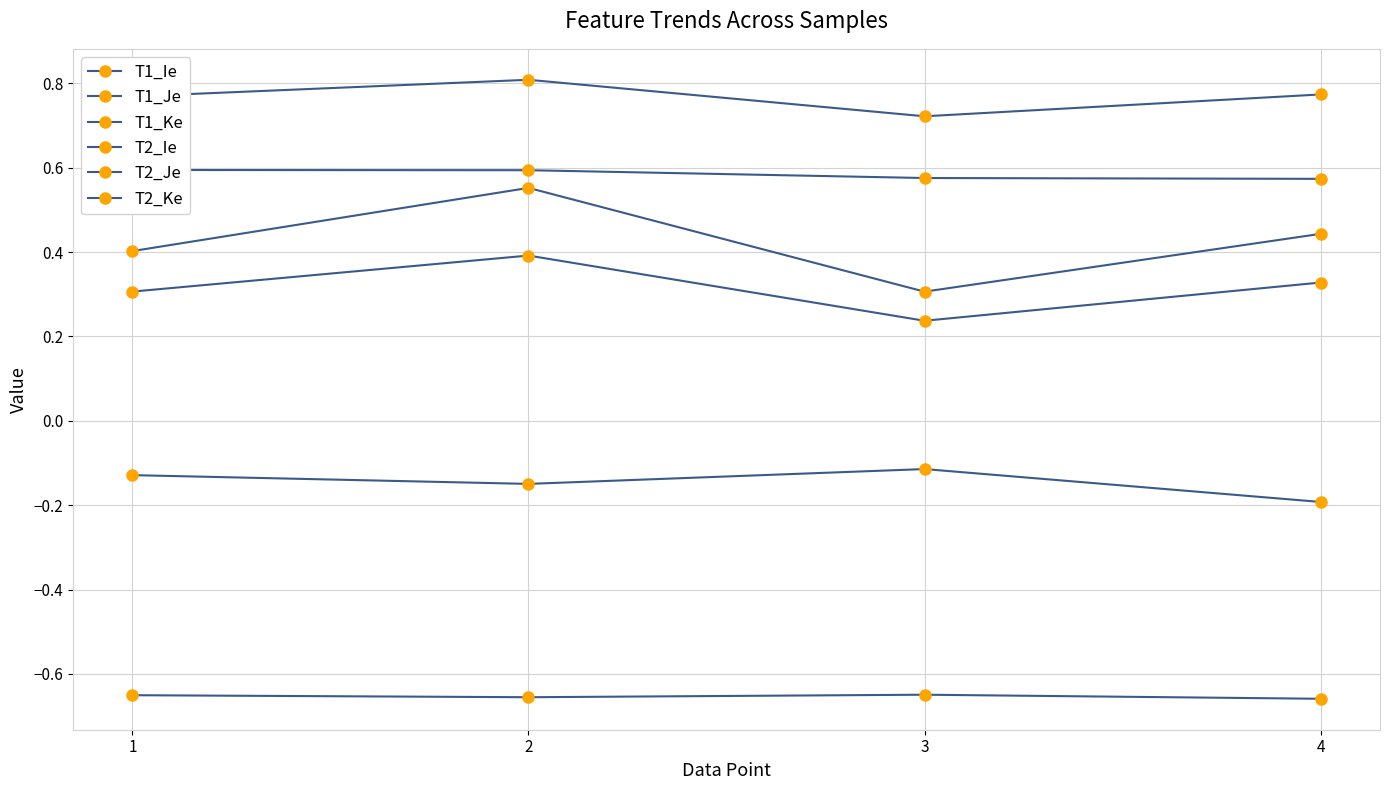

True or false: T2_Ke and T1_Ie intersect in this chart.

False